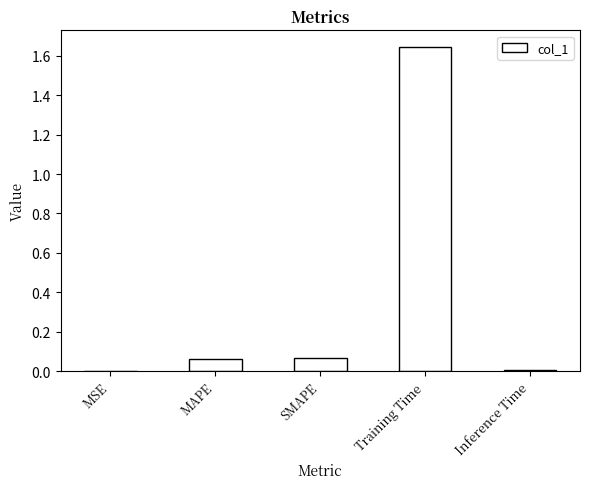

Is it true that the value at Inference Time is 0.0?

True